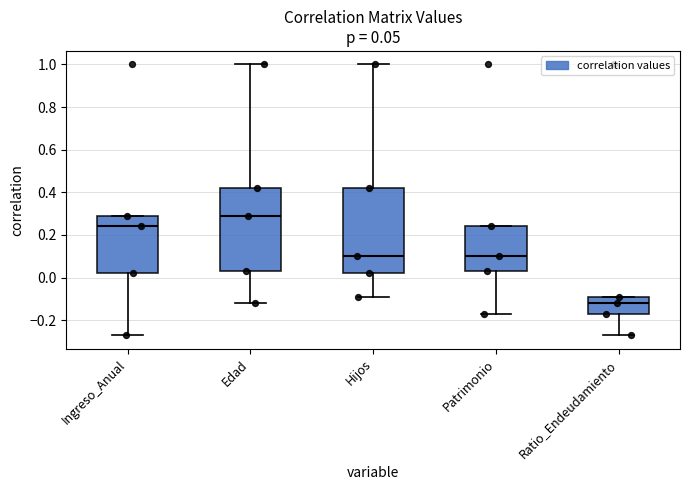

Which box has the lowest median line?

Ratio_Endeudamiento